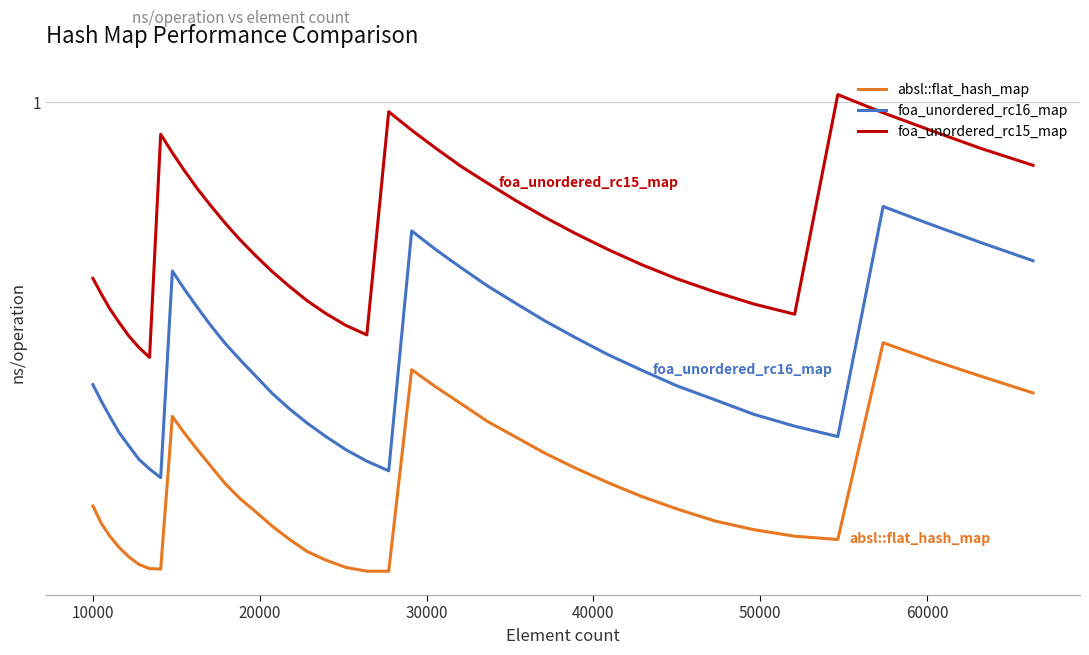

What is the lowest value of the foa_unordered_rc16_map series?

0.5